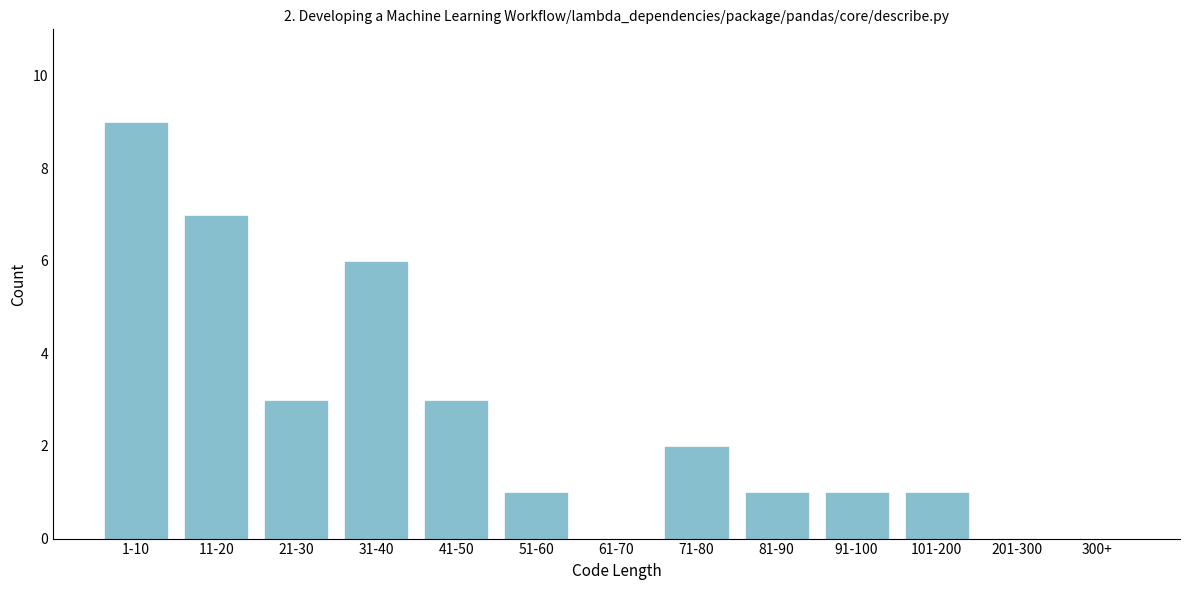

Reading left to right, list all the values displayed in this chart.

1-10=9	11-20=7	21-30=3	31-40=6	41-50=3	51-60=1	61-70=0	71-80=2	81-90=1	91-100=1	101-200=1	201-300=0	300+=0